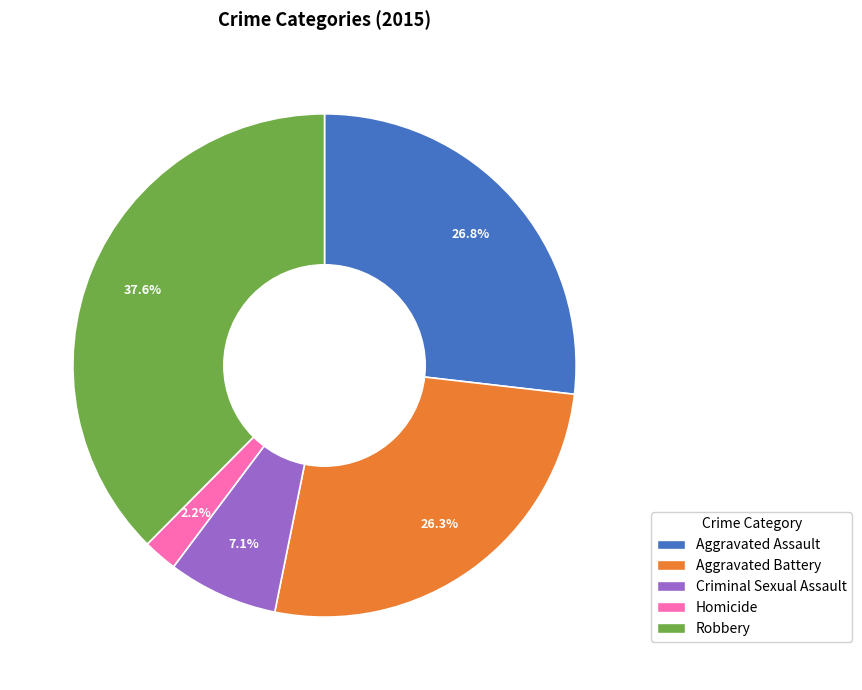

Does Criminal Sexual Assault represent more than half of the total?

No